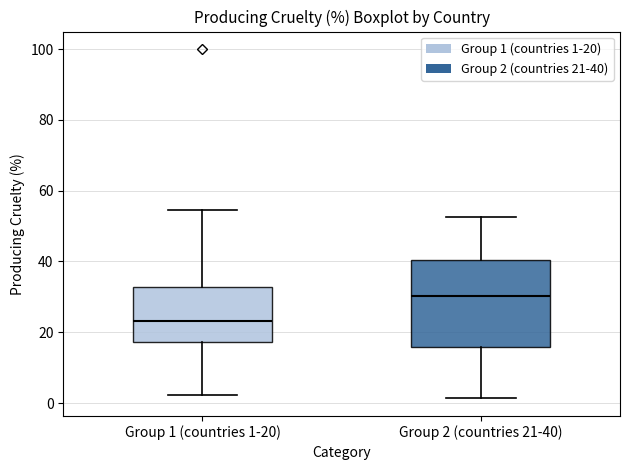

Comparing the boxes themselves (not the whiskers), which one is the tallest?

Group 2 (countries 21-40)